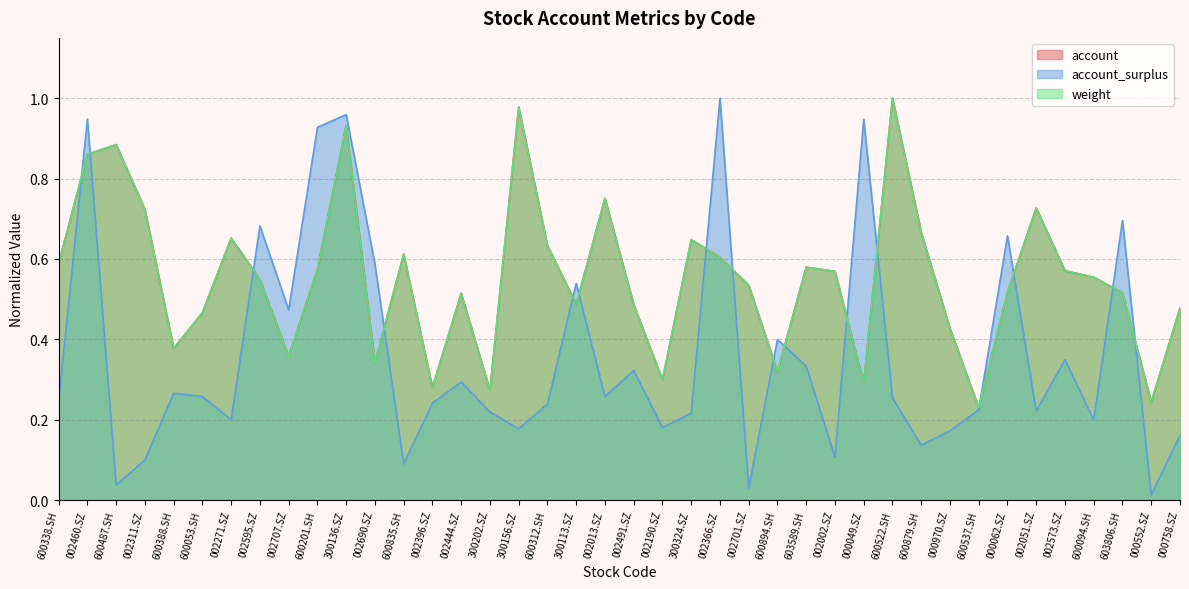

How many times do account and account_surplus cross each other?

16